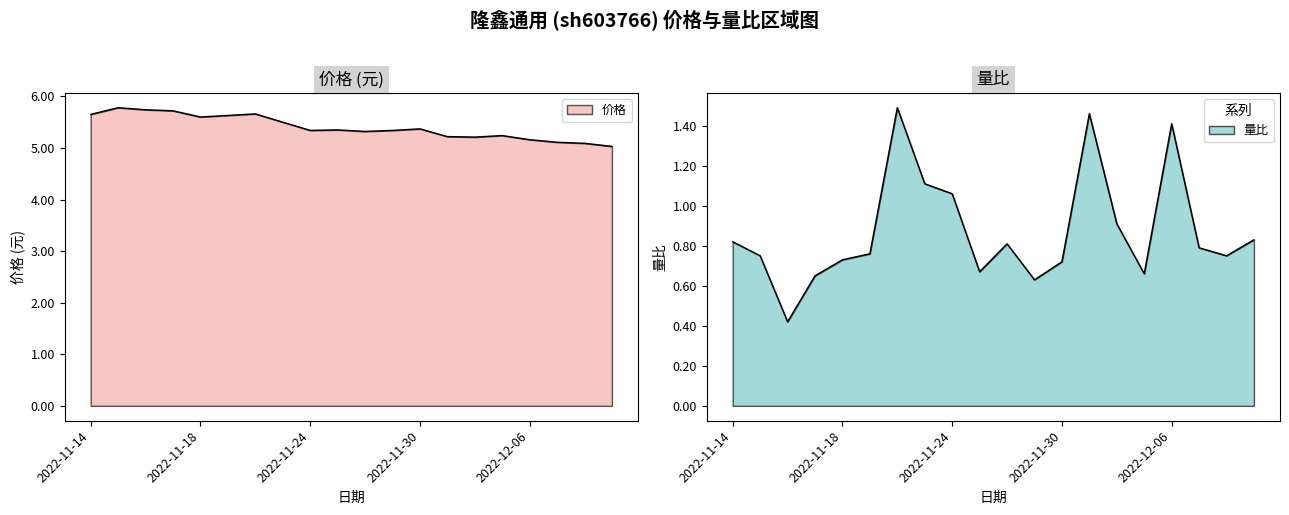

List the labels in order of 价格 value, largest first.

2022-11-15, 2022-11-16, 2022-11-17, 2022-11-22, 2022-11-14, 2022-11-21, 2022-11-18, 2022-11-23, 2022-11-30, 2022-11-25, 2022-11-24, 2022-11-29, 2022-11-28, 2022-12-05, 2022-12-01, 2022-12-02, 2022-12-06, 2022-12-07, 2022-12-08, 2022-12-09